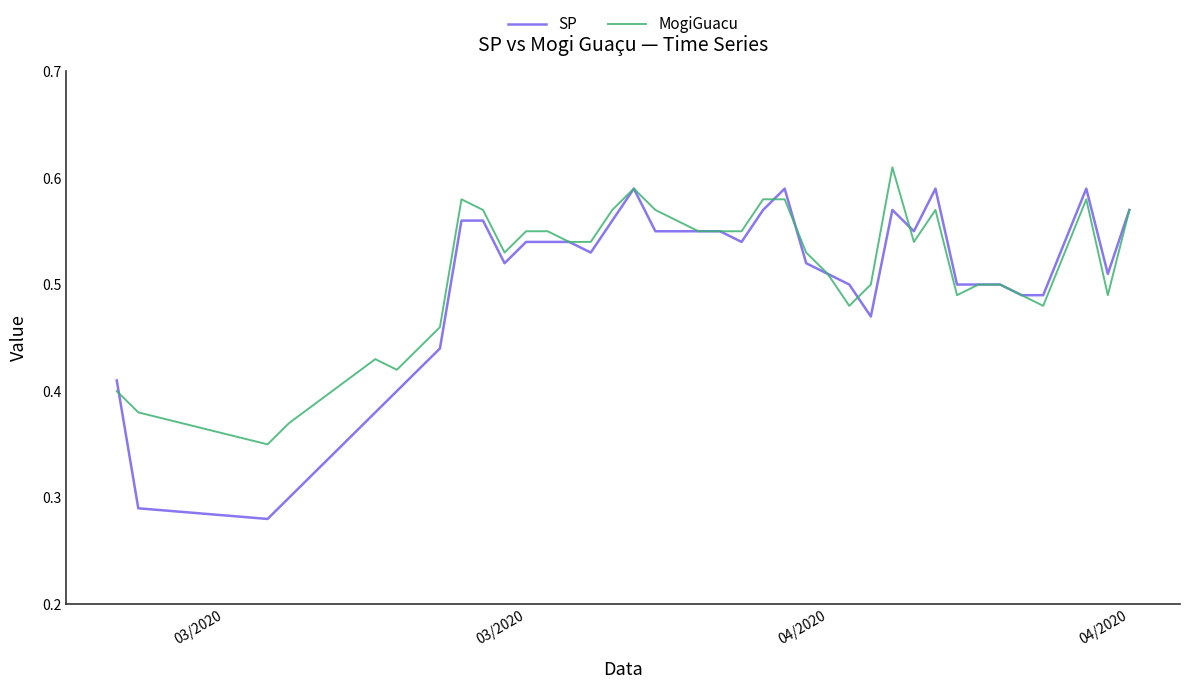

Count the number of data series in this chart.

2